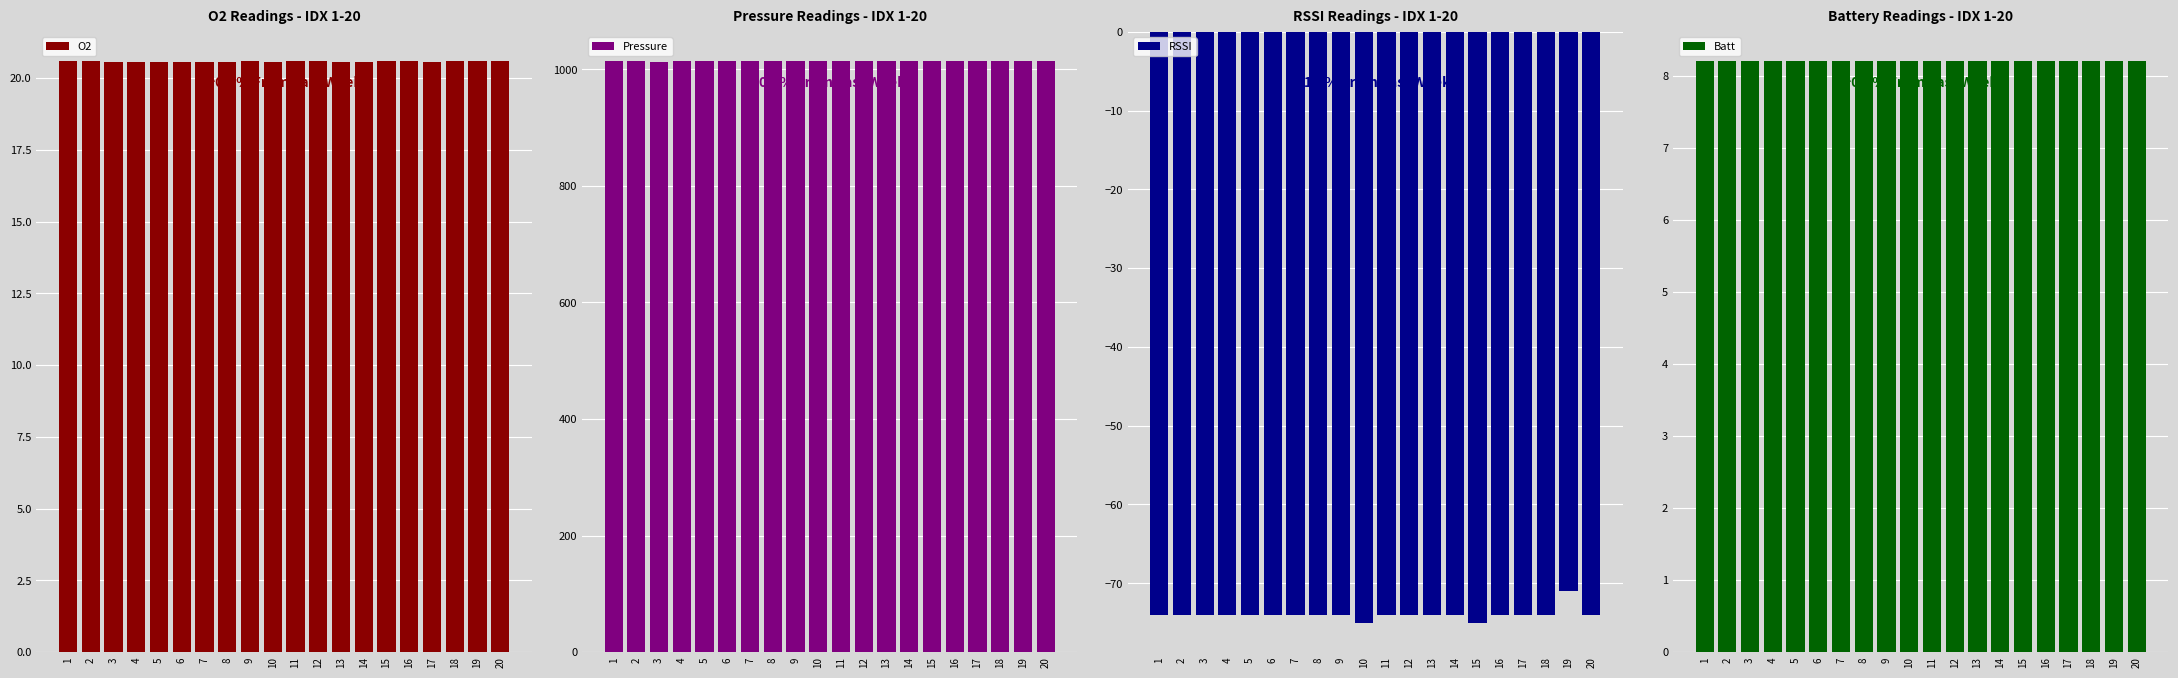

What is the value of the Batt bar at the 11th from the left?

8.2